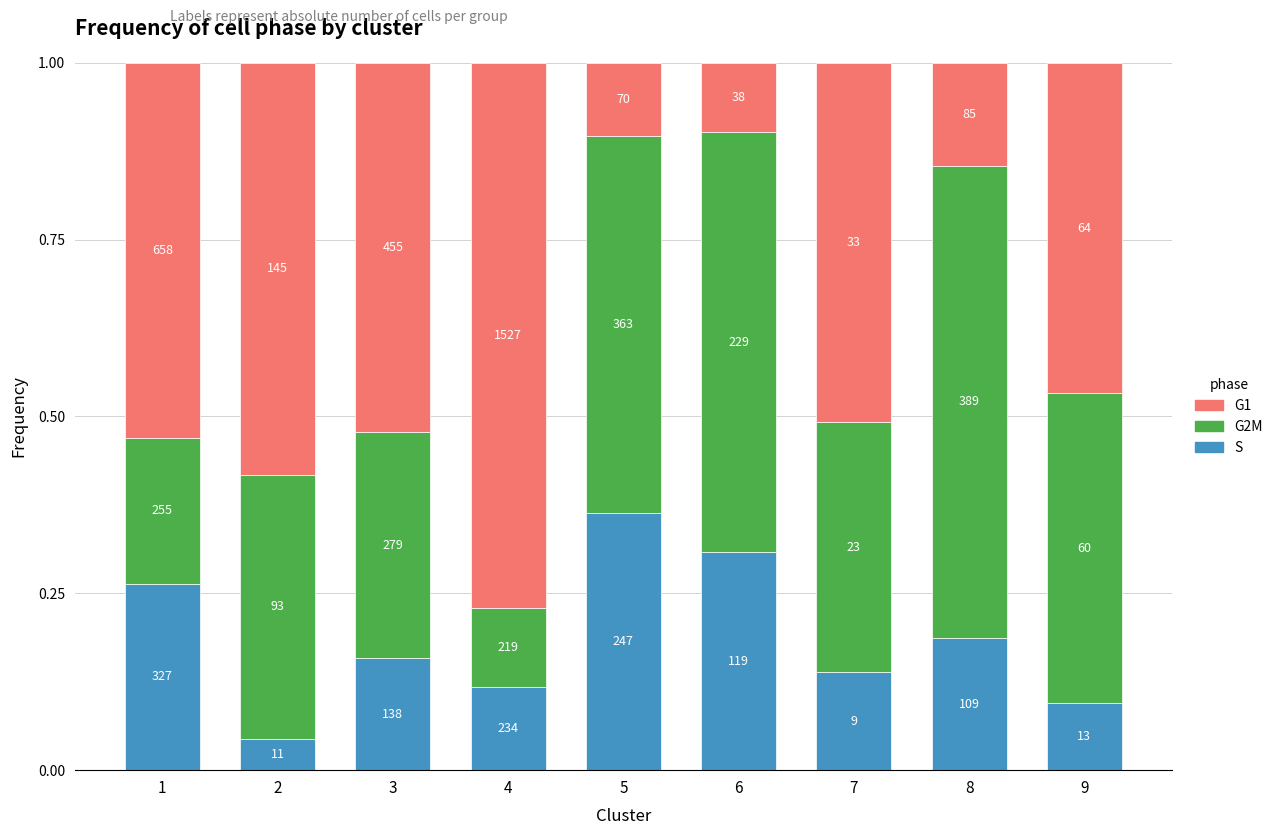

What are all the series names shown in the legend?

G1, G2M, S